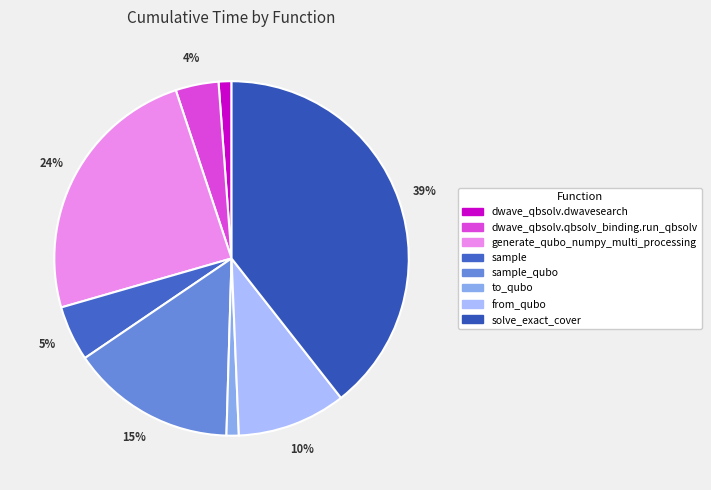

Is there any slice that represents more than half of the pie?

No